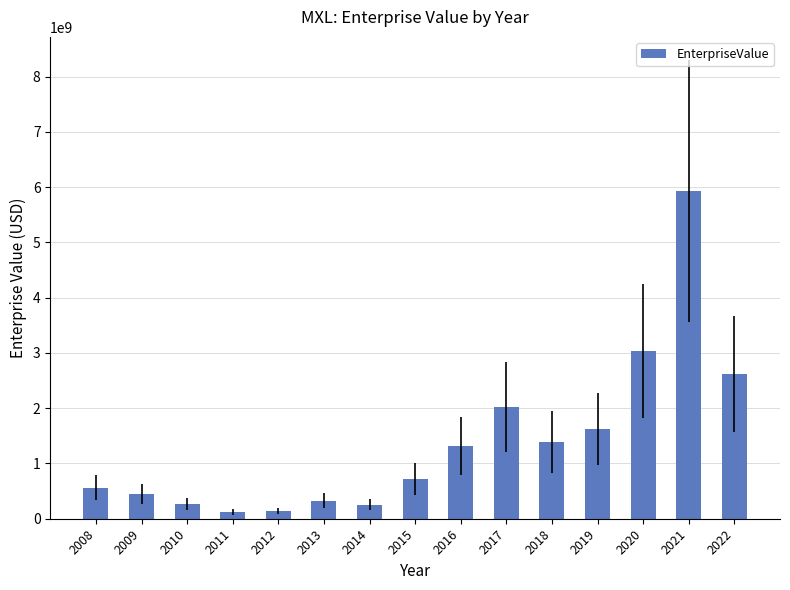

What is the value of the 5th bar from the left?

144845960.0